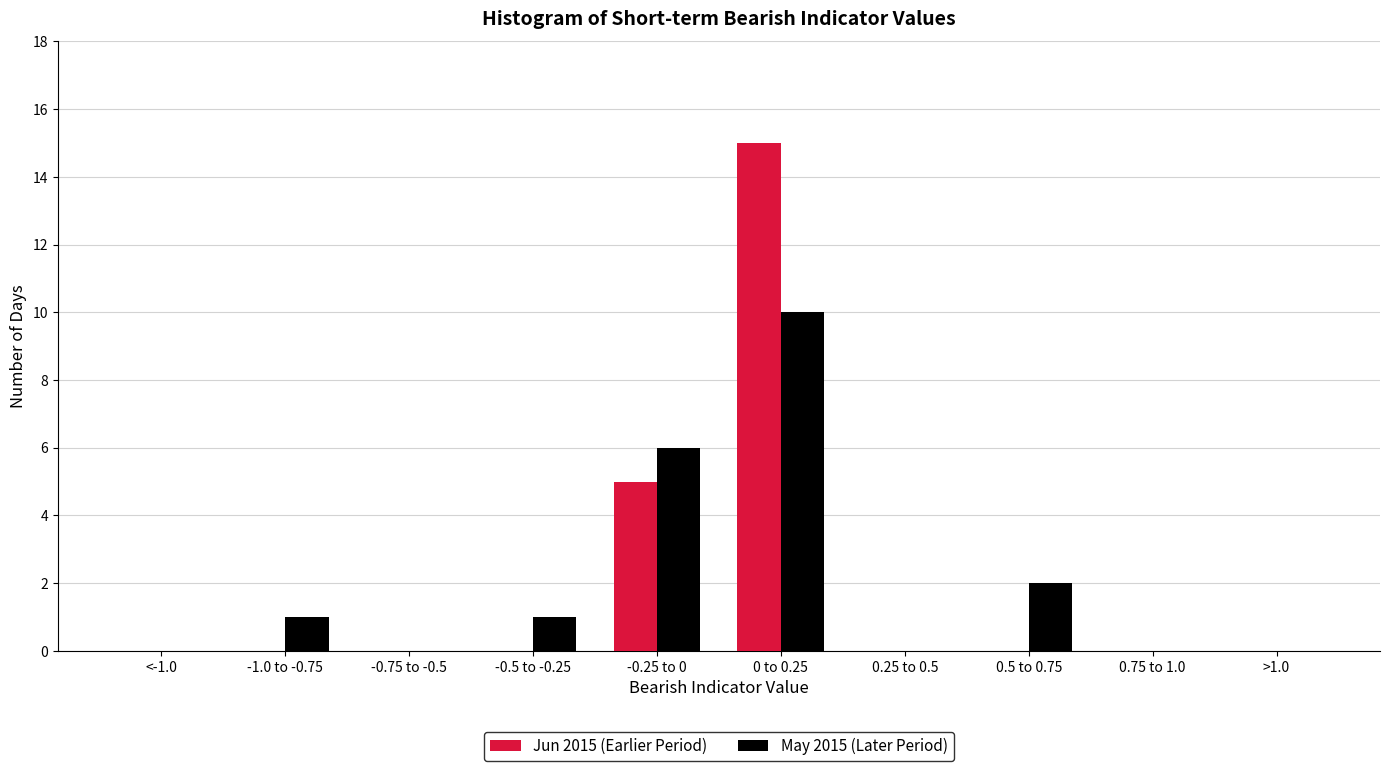

Reading left to right, list all the values displayed in this chart.

Jun 2015 (Earlier Period): <-1.0=0	-1.0 to -0.75=0	-0.75 to -0.5=0	-0.5 to -0.25=0	-0.25 to 0=5	0 to 0.25=15	0.25 to 0.5=0	0.5 to 0.75=0	0.75 to 1.0=0	>1.0=0
May 2015 (Later Period): <-1.0=0	-1.0 to -0.75=1	-0.75 to -0.5=0	-0.5 to -0.25=1	-0.25 to 0=6	0 to 0.25=10	0.25 to 0.5=0	0.5 to 0.75=2	0.75 to 1.0=0	>1.0=0